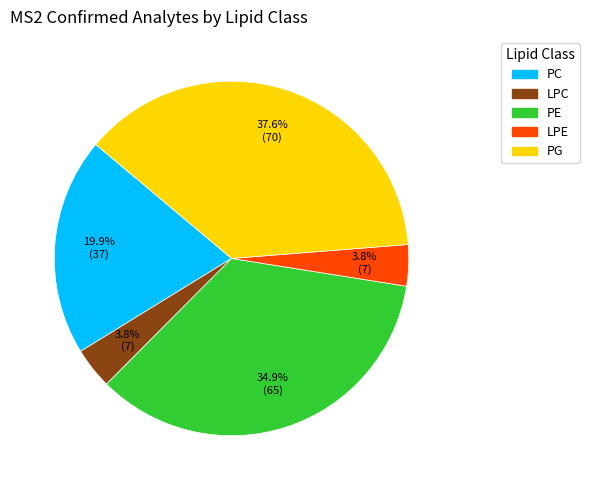

What percentage do LPC and PG together represent?

41.4%